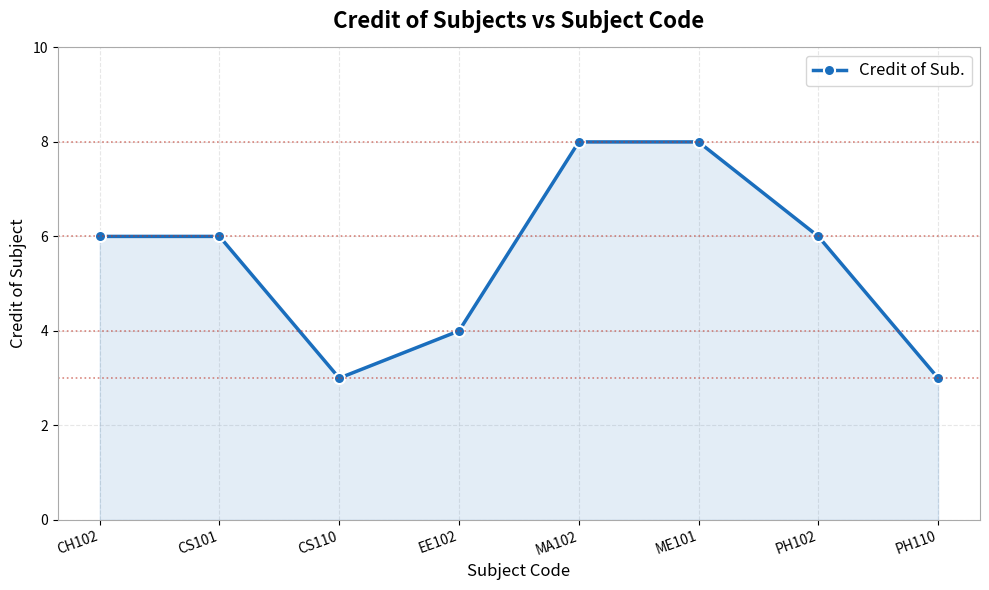

Reading left to right, transcribe all the data shown in this chart.

6	6	3	4	8	8	6	3